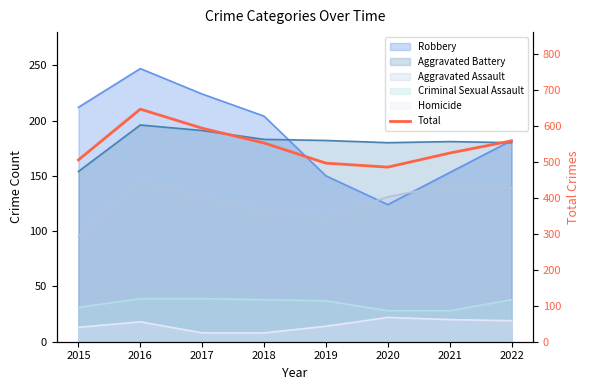

How many interior local valleys (lower than both neighbors) does the data have?

1